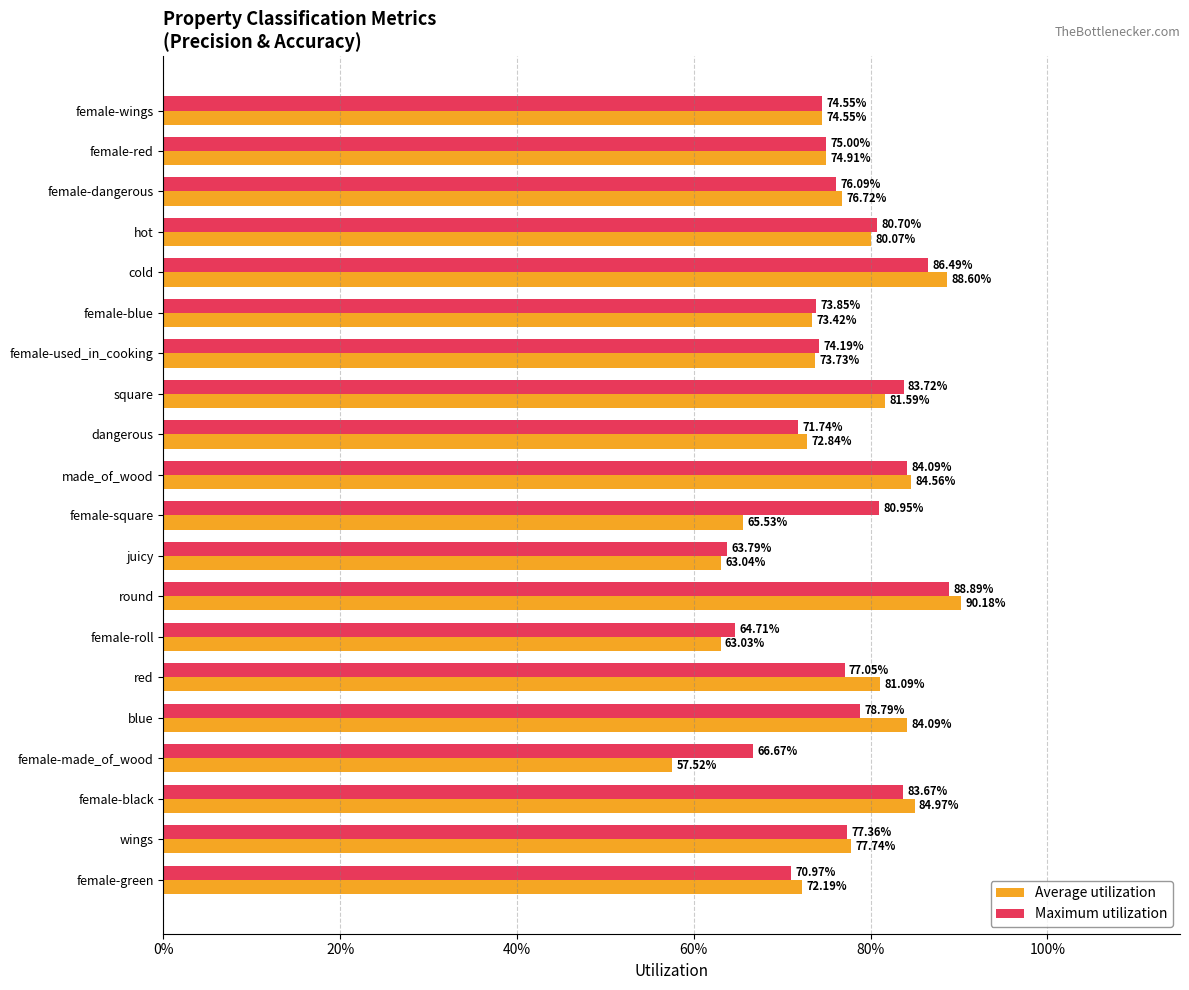

What are all the series names shown in the legend?

Average utilization, Maximum utilization